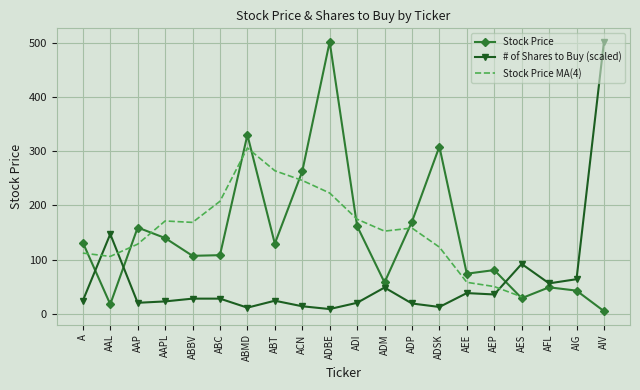

What is the label of the 20th point from the right?

A